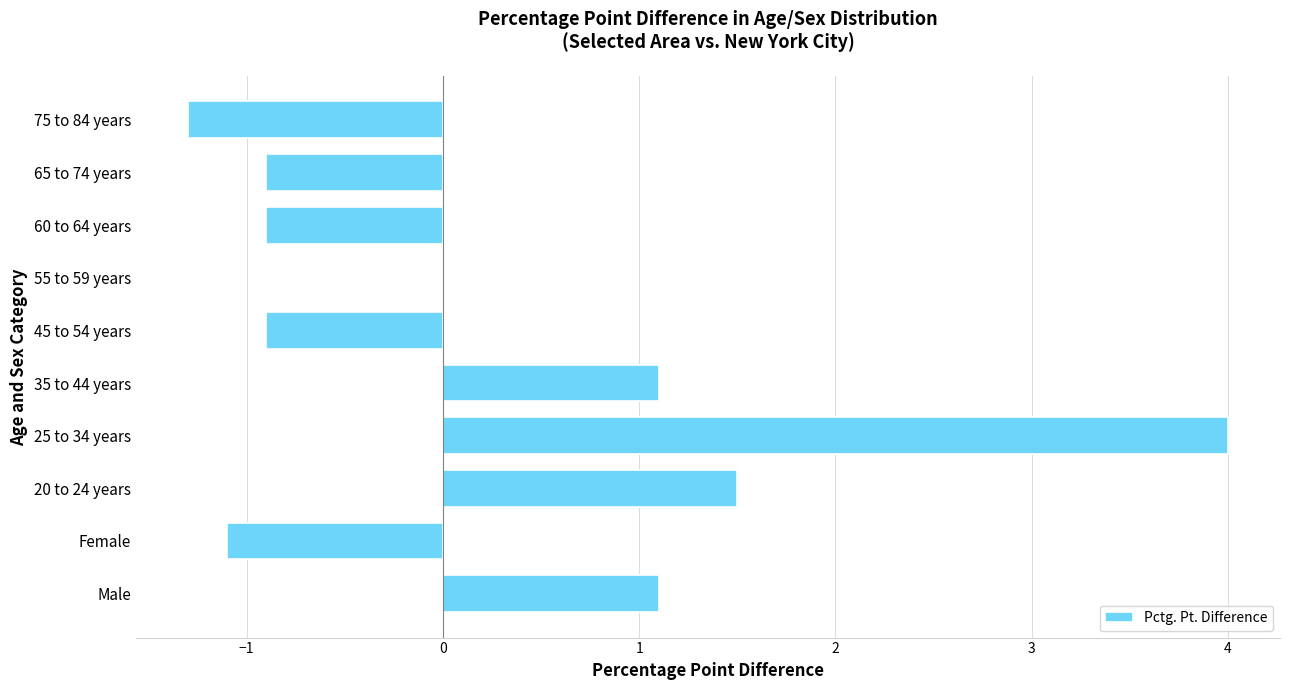

Is it true that the value at 25 to 34 years is 4.0?

True